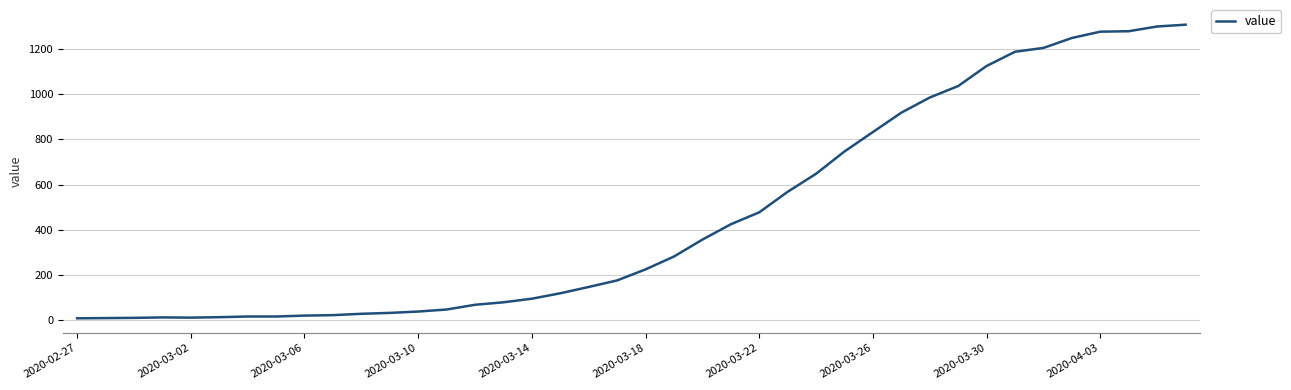

What is the difference between the maximum and minimum values?

1302